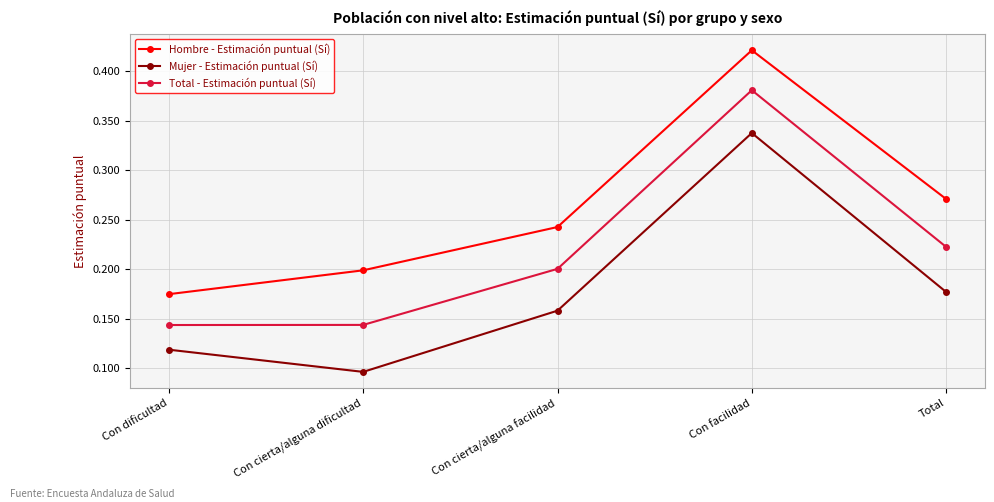

Is this an area chart (filled region under the line)?

No